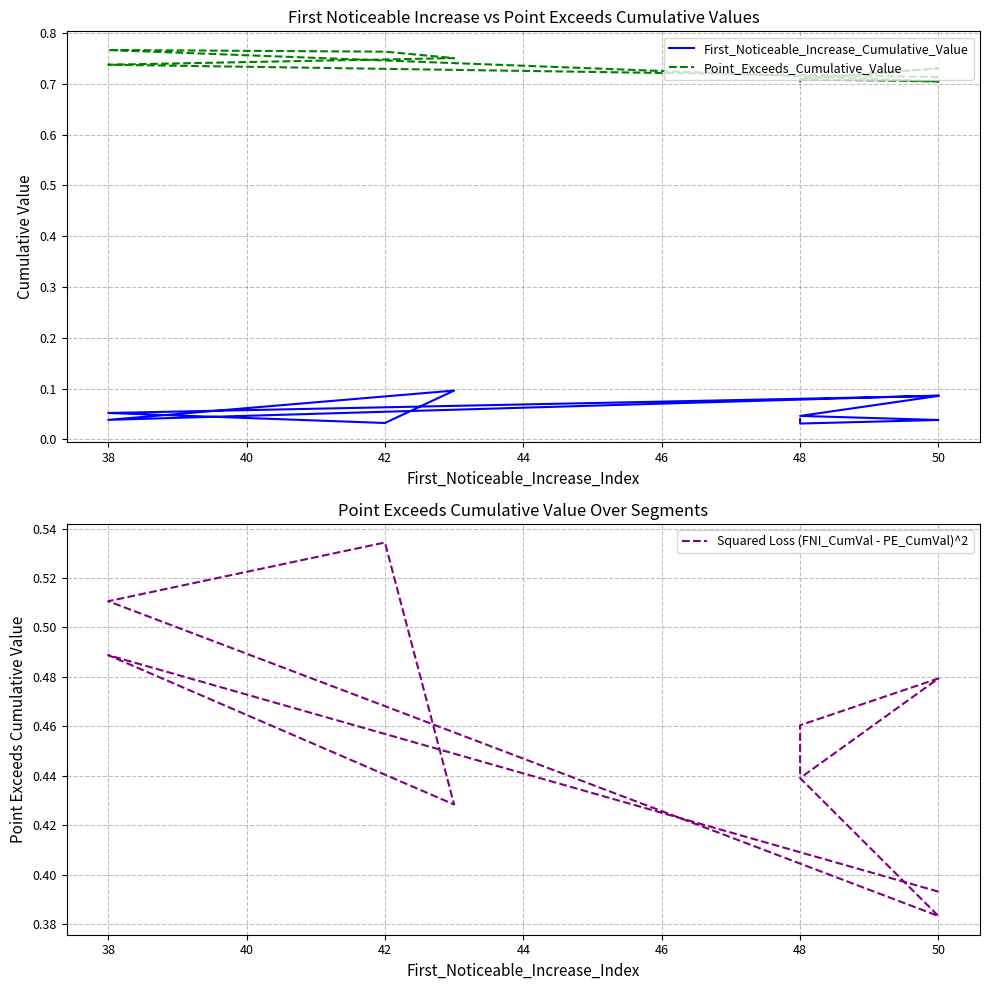

True or false: Squared Loss (FNI_CumVal - PE_CumVal)^2 has more than 0 interior local peaks.

True